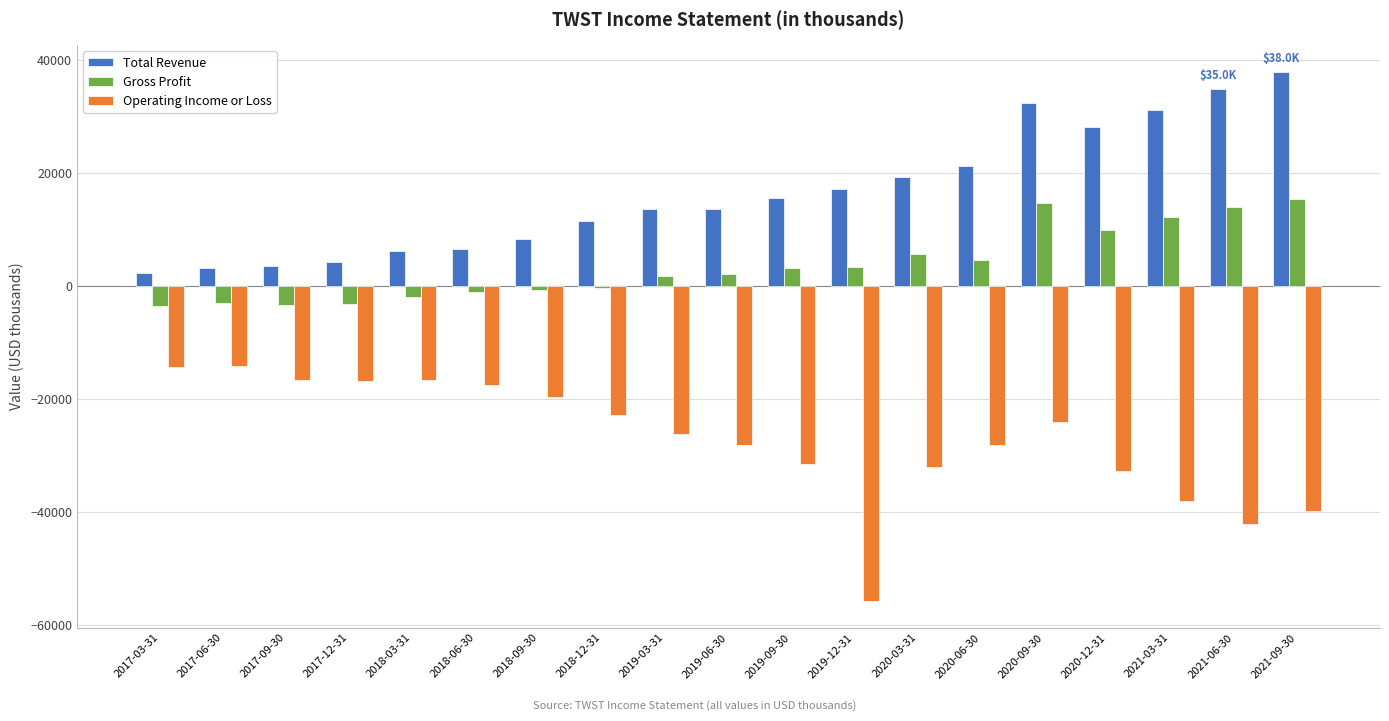

Which series has the widest spread of values?

Operating Income or Loss